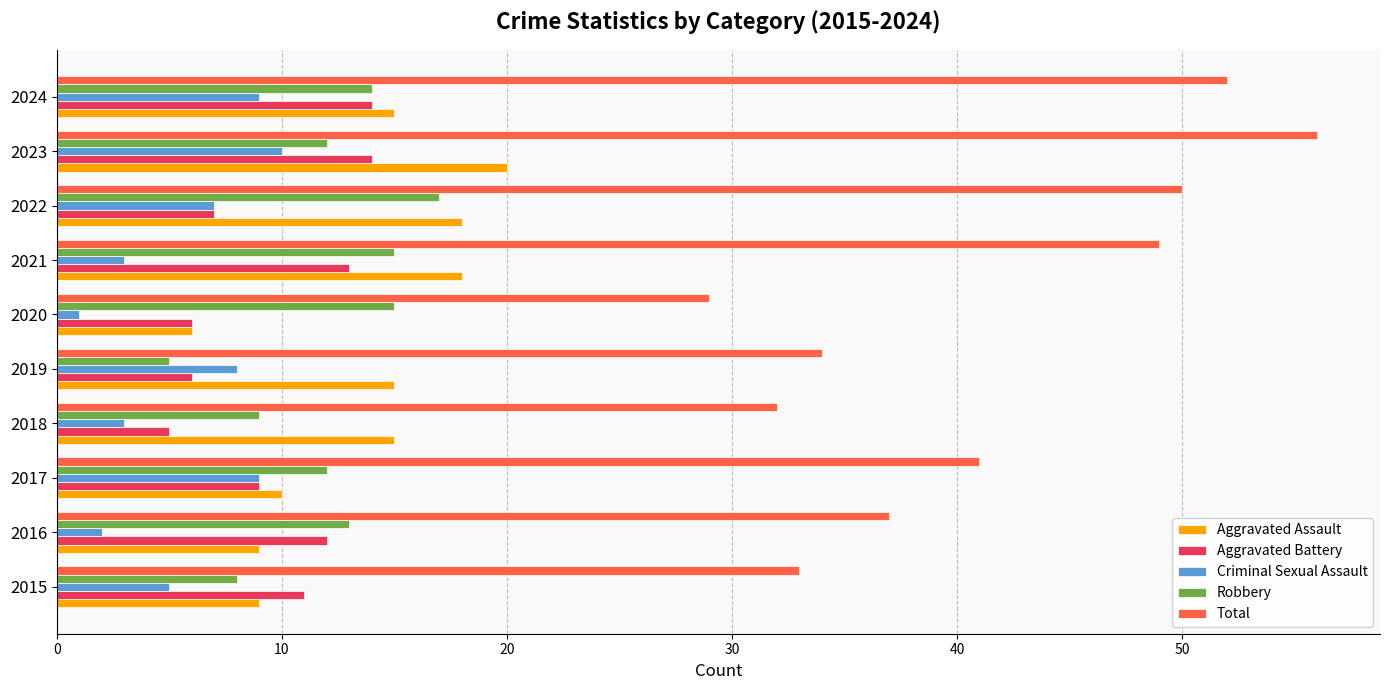

What is the sum of all Aggravated Battery values?

97